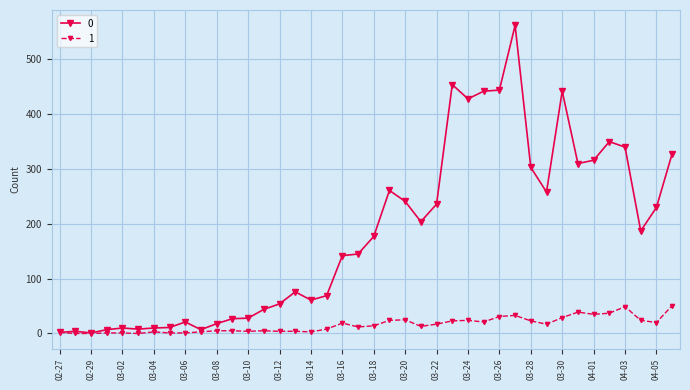

Rank the series by their maximum value, from lowest to highest.

1, 0